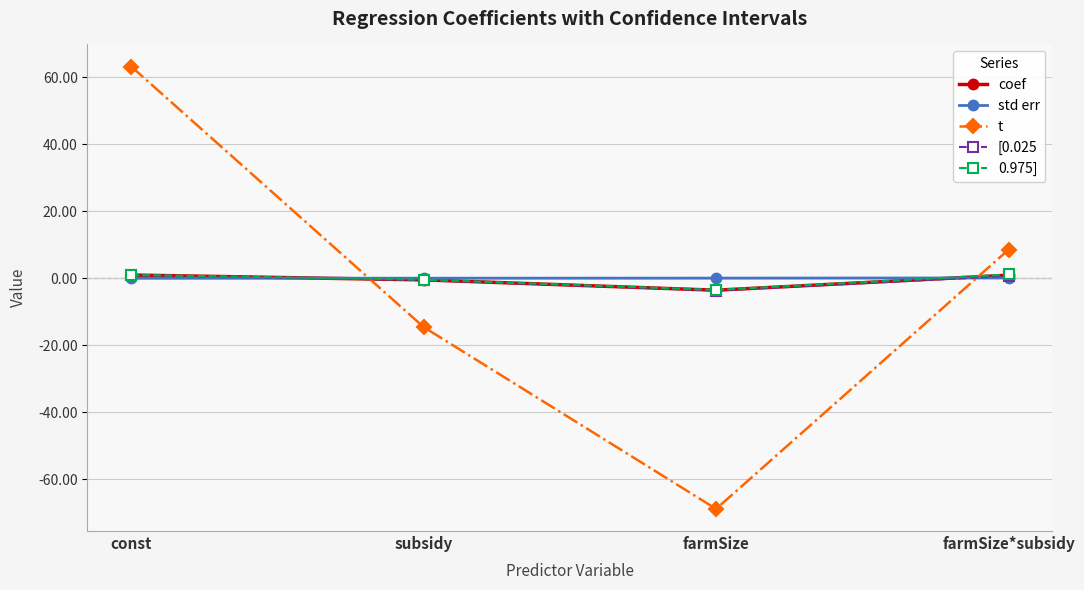

What is the highest value of the t series?

63.2